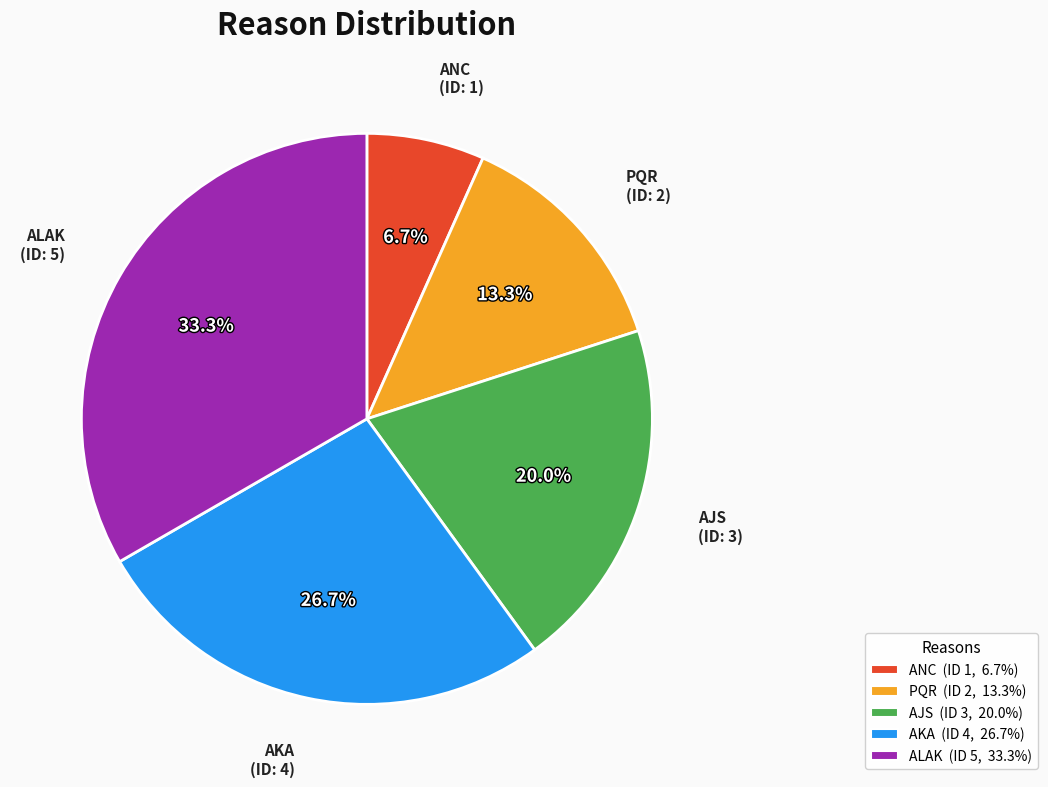

Is it true that AJS is 20% of the pie?

True